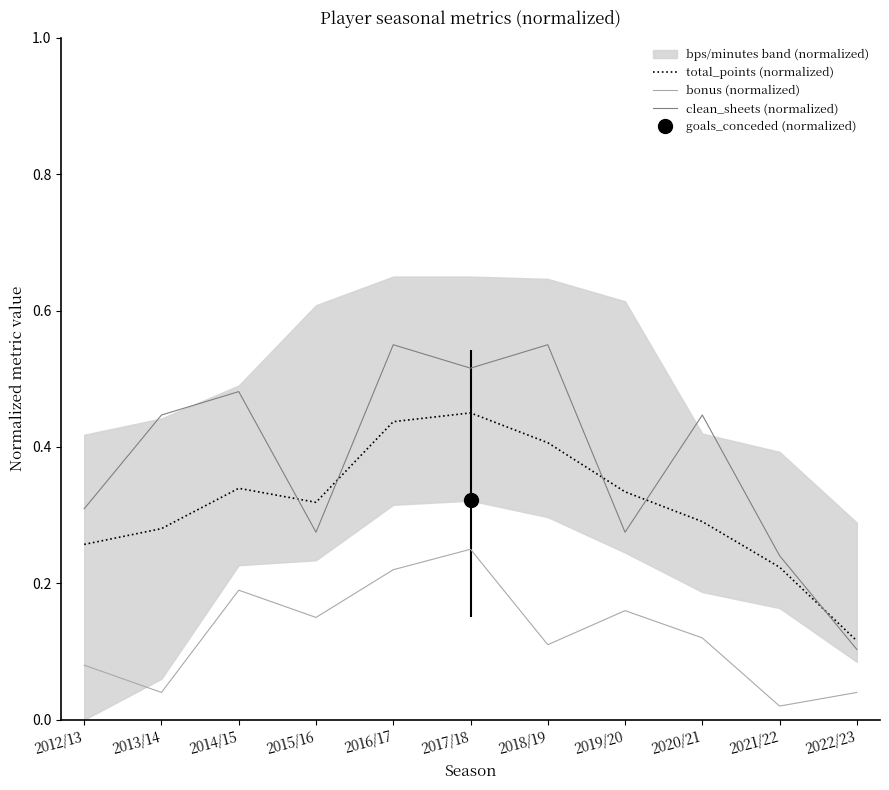

At which category is the sum across all series the highest?

2017/18